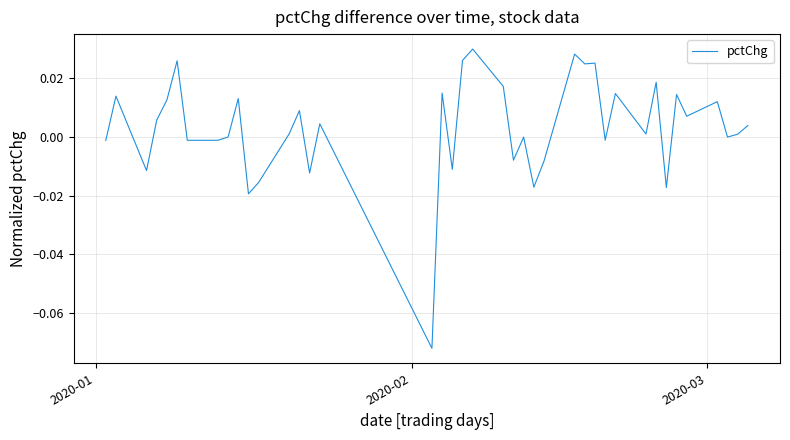

How many lines are shown in the chart?

1